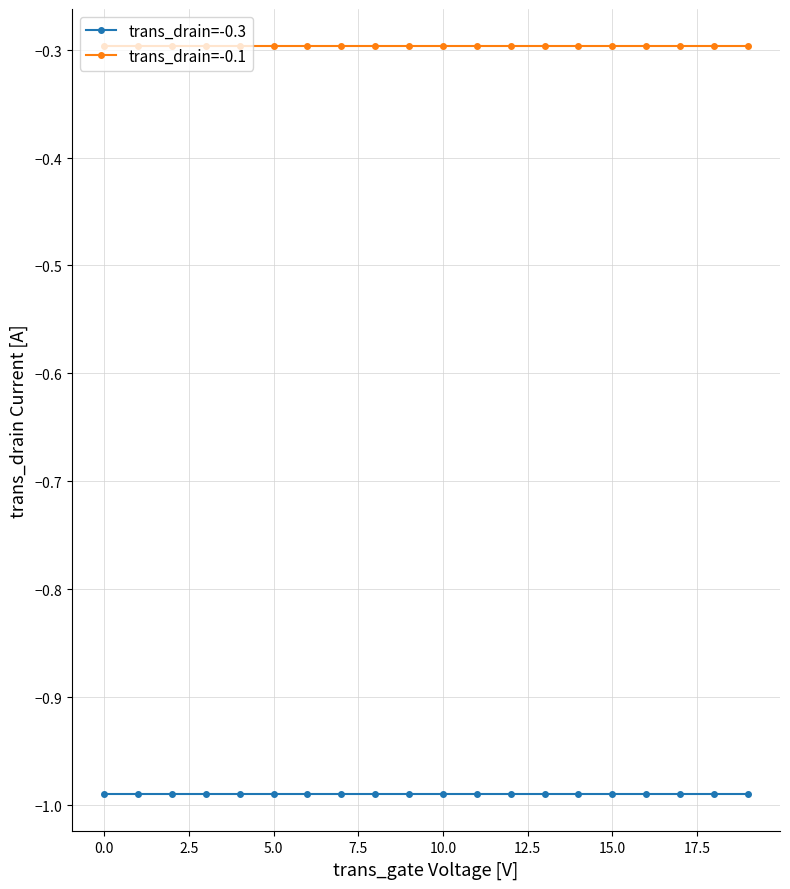

Is this an area chart (filled region under the line)?

No